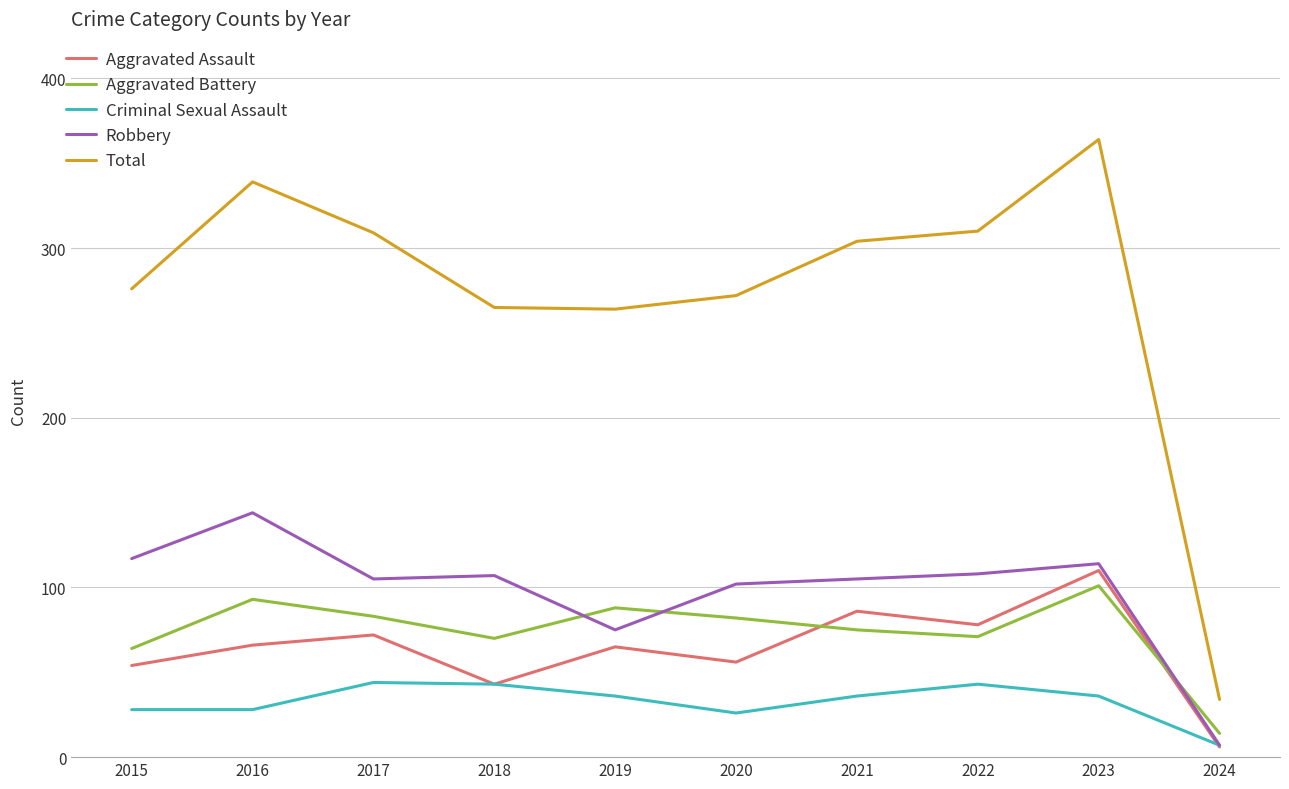

True or false: Aggravated Assault and Total cross at least once.

False